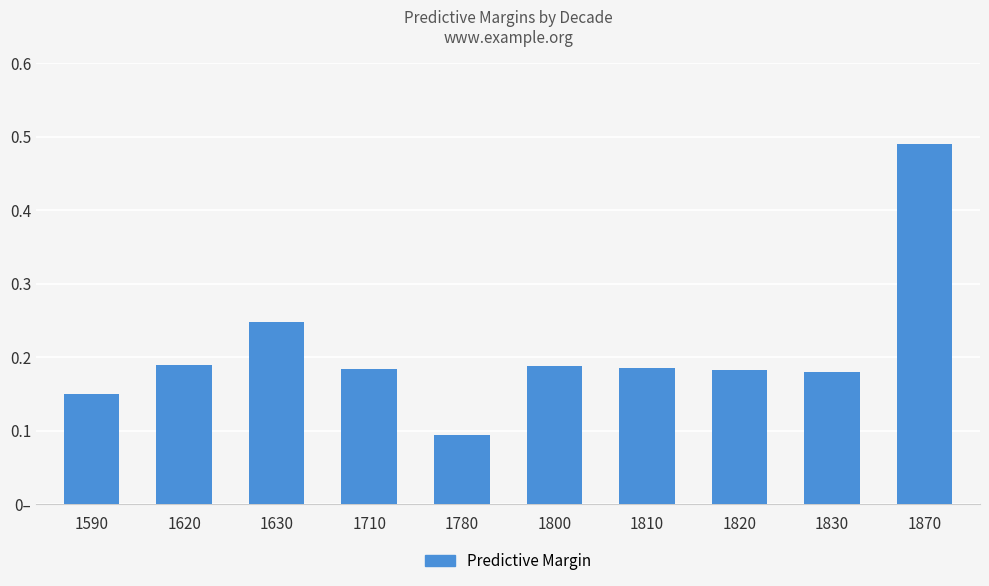

What is the minimum value shown in the chart?

0.1